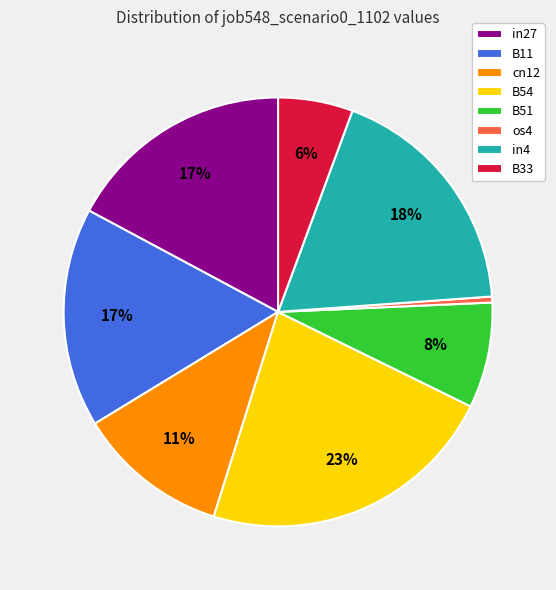

What percentage is the B51 slice, to the nearest percent?

8%